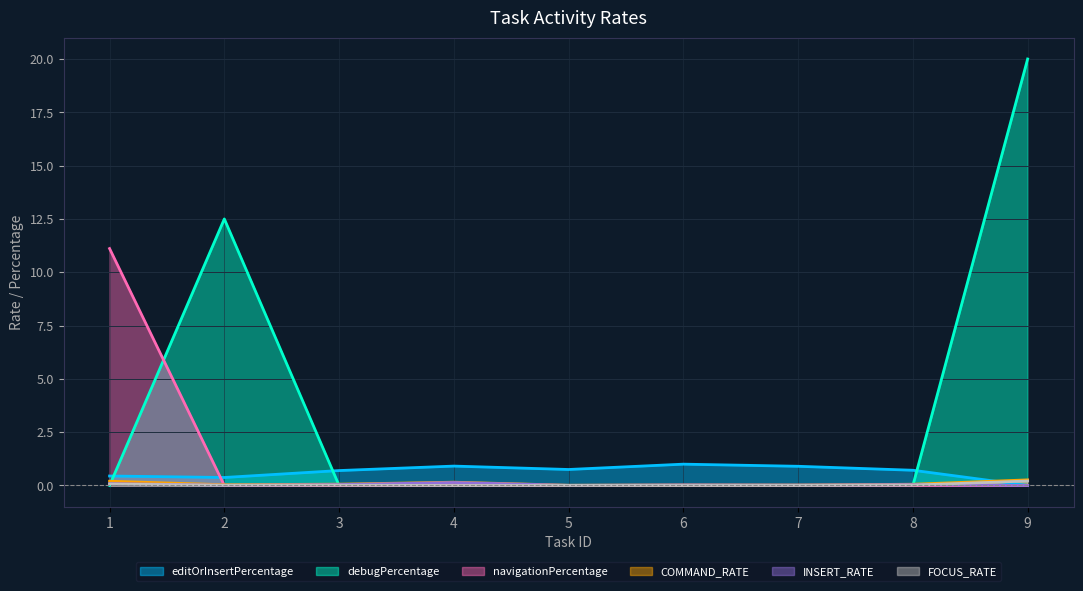

Is it true that COMMAND_RATE equals 0.1 at 3?

True